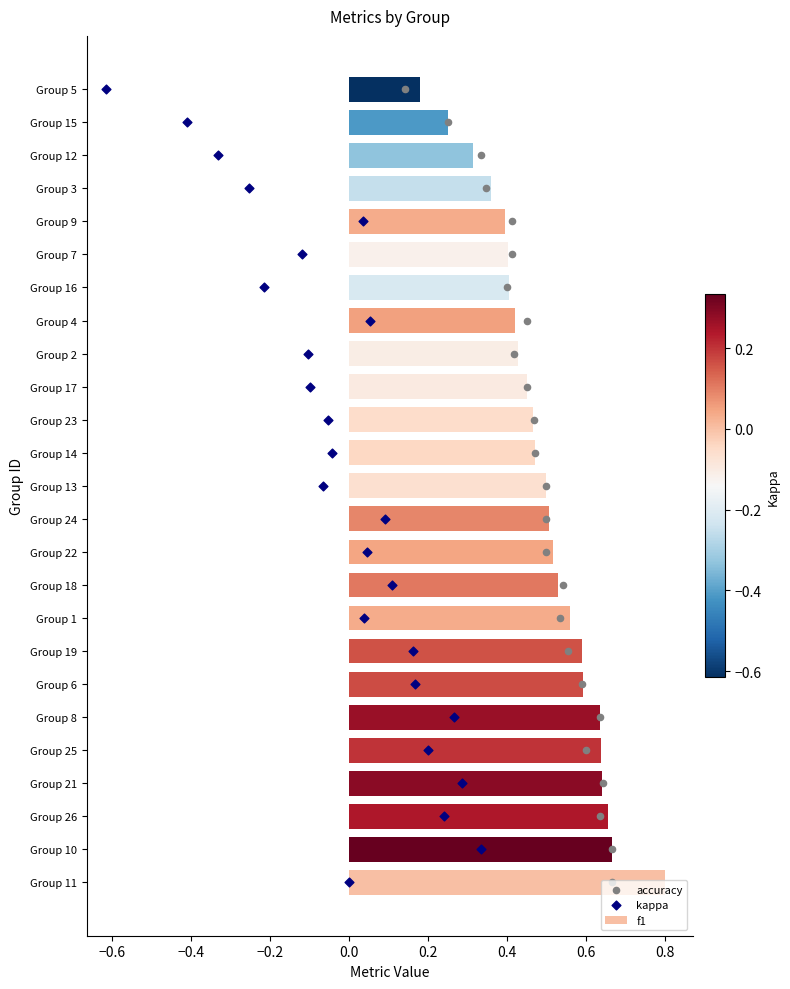

What are all the series names shown in the legend?

f1, accuracy, kappa